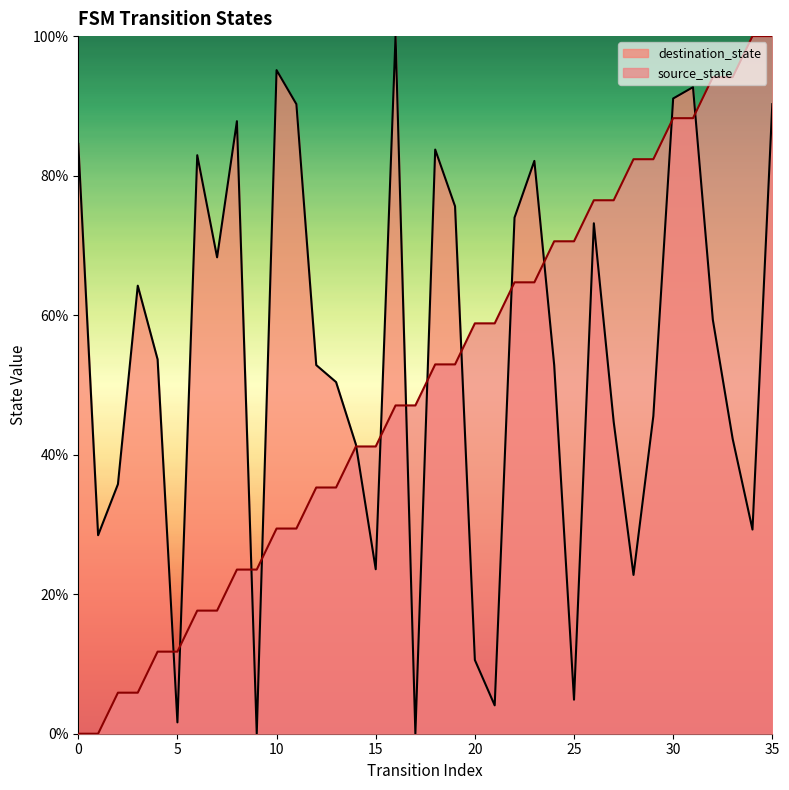

How many positive values does the source_state series have?

34